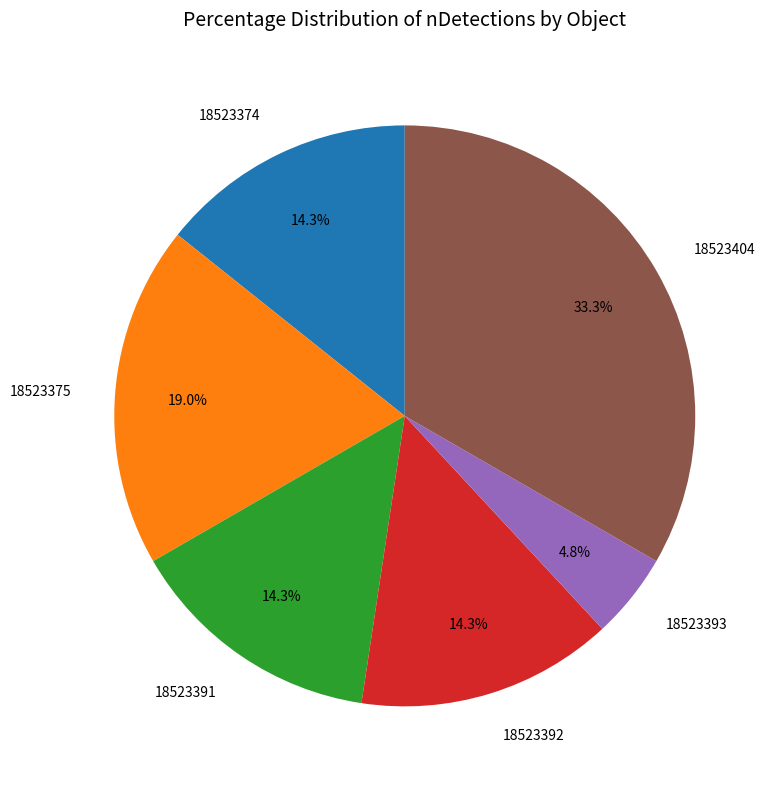

What is the largest slice in the pie chart?

18523404